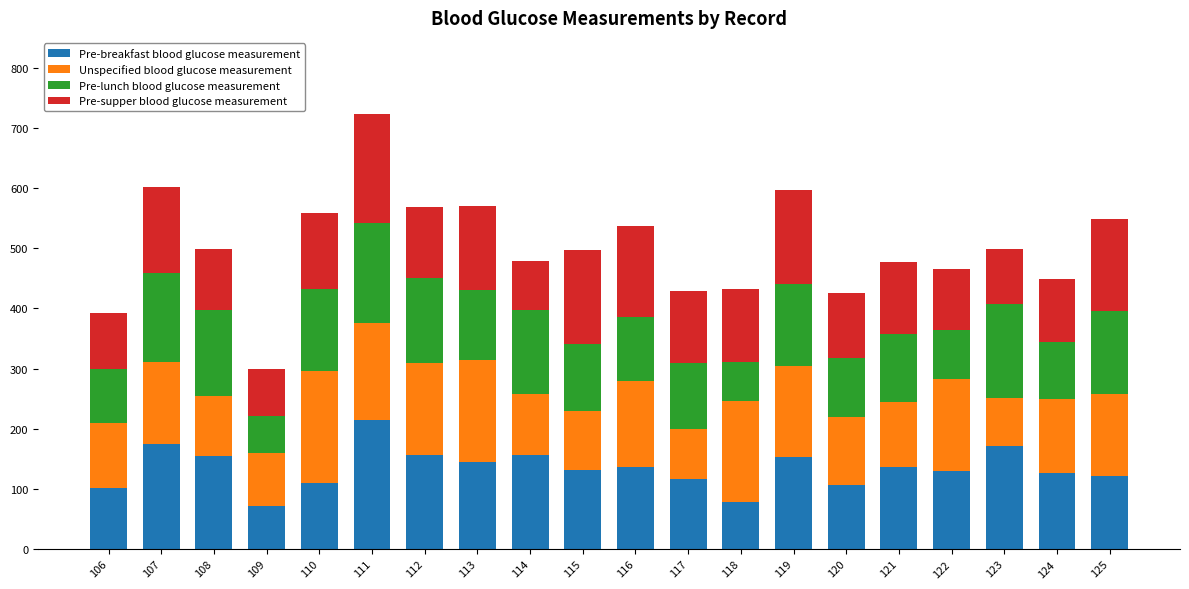

What is the sum of all Pre-breakfast blood glucose measurement values?

2690